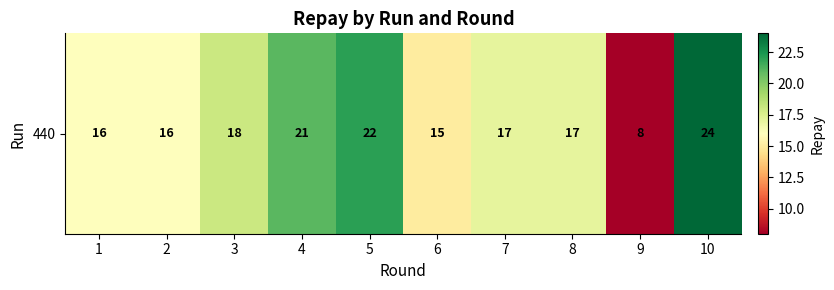

How many data points are above 17?

4